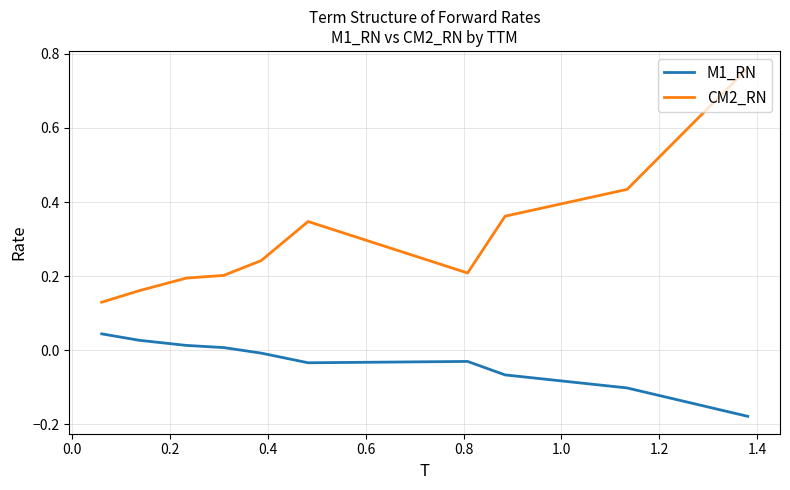

True or false: CM2_RN and M1_RN cross at least once.

False